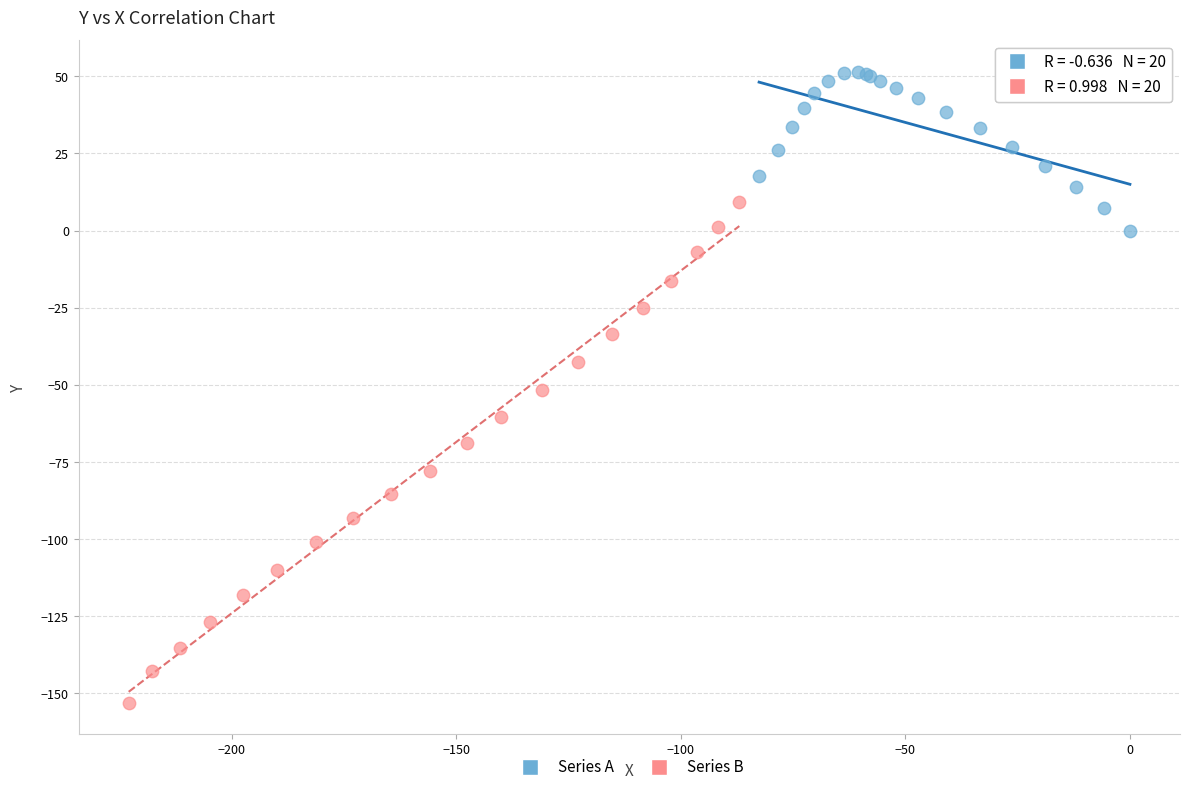

Which series reaches the maximum Y coordinate?

Series A